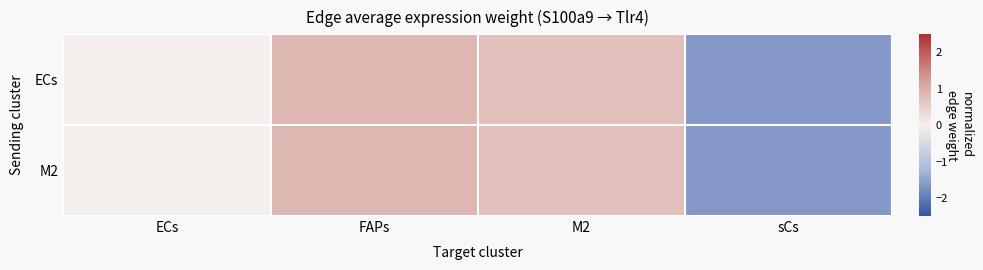

At FAPs, list the series in order from smallest to largest.

ECs, M2